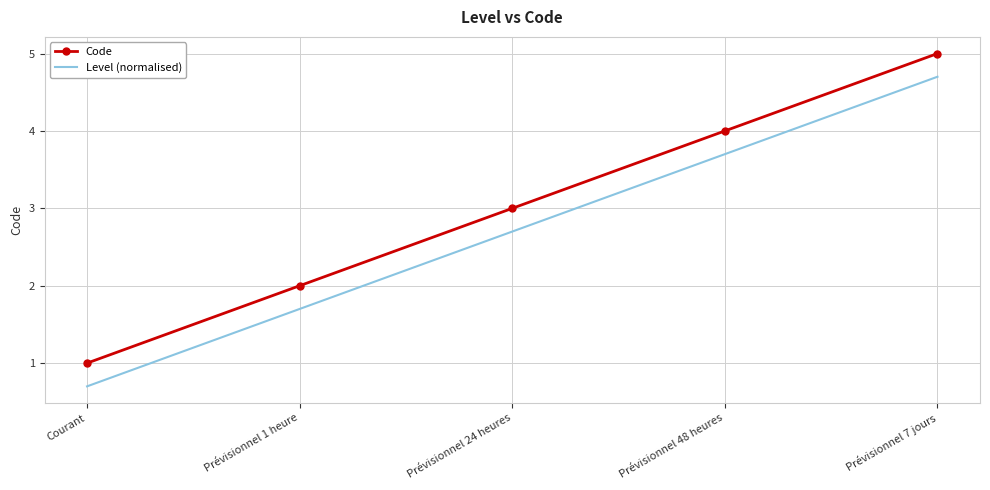

What is the average value of the Code series?

3.0